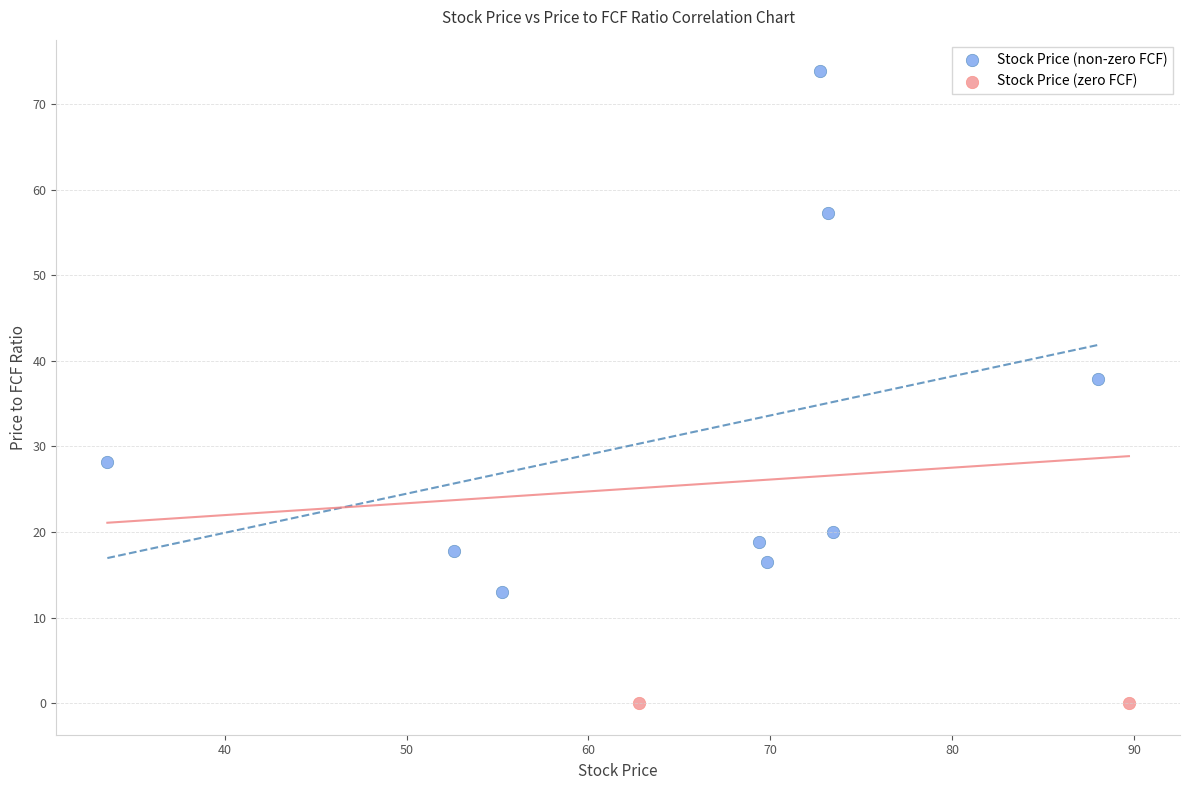

What are all the series names shown in the legend?

Stock Price (non-zero FCF), Stock Price (zero FCF)